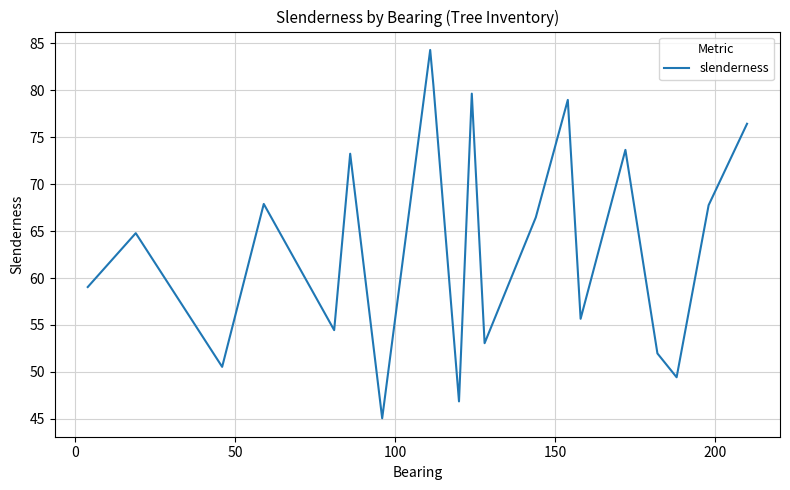

What is the smallest value displayed?

45.1